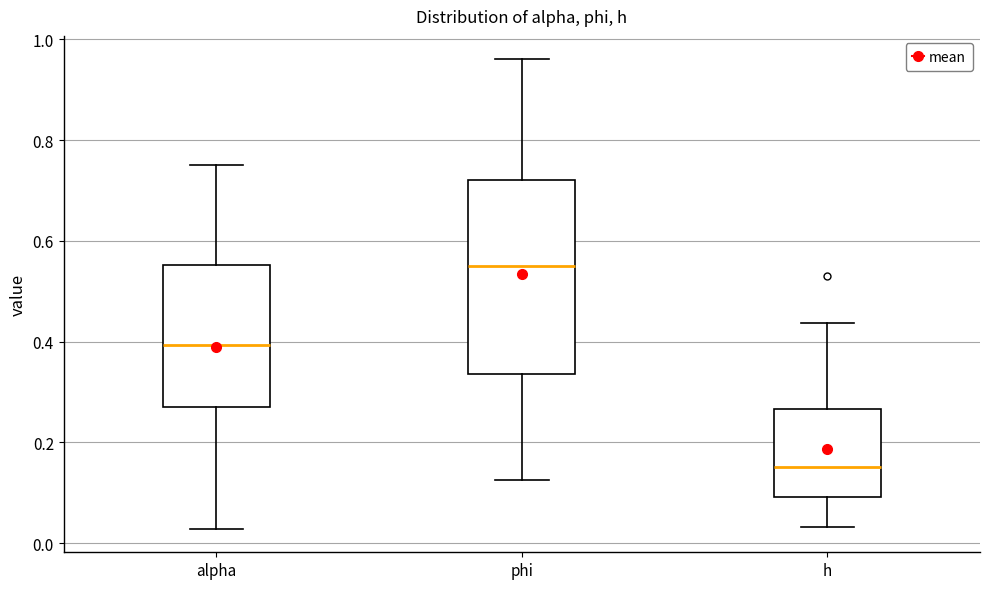

Where does the median line of the box for h sit on the y-axis? The values are not printed on the chart, so give them approximately, as read against the axis.

0.16